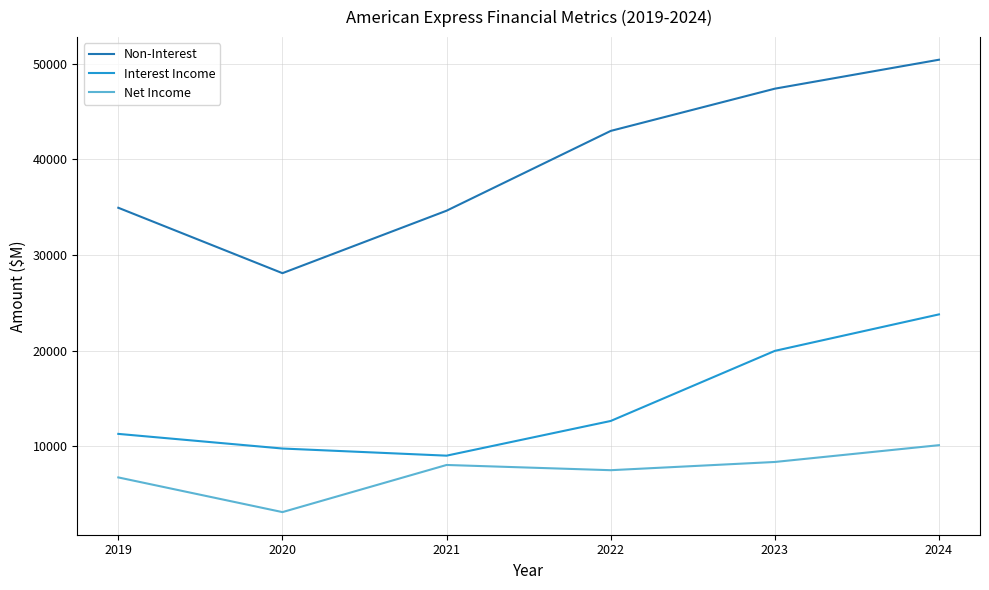

Where is Interest Income nearest to the value 16414?

2023